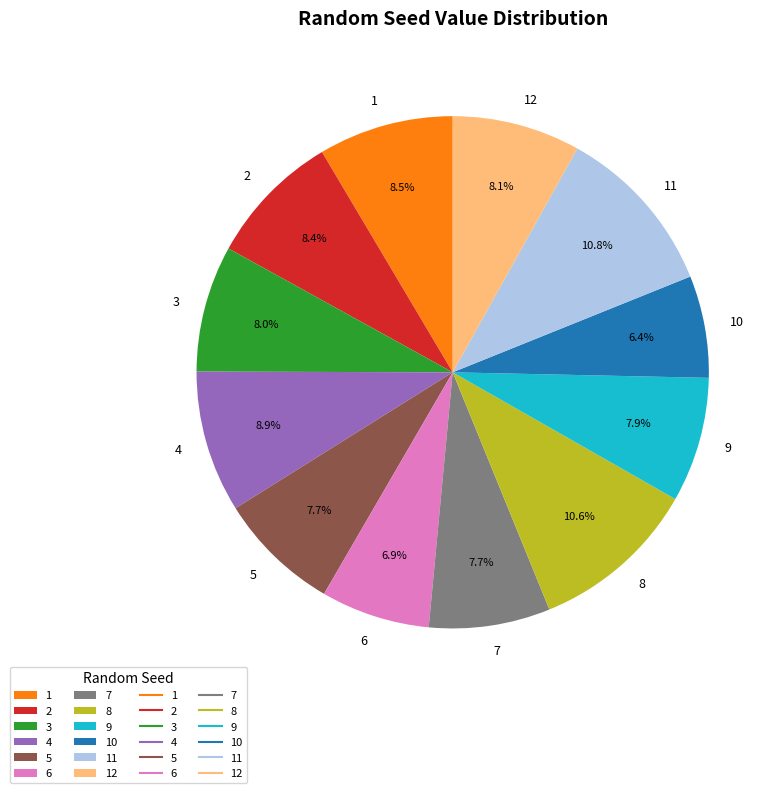

To the nearest percent, what is the combined percentage of 5 and 4?

17%